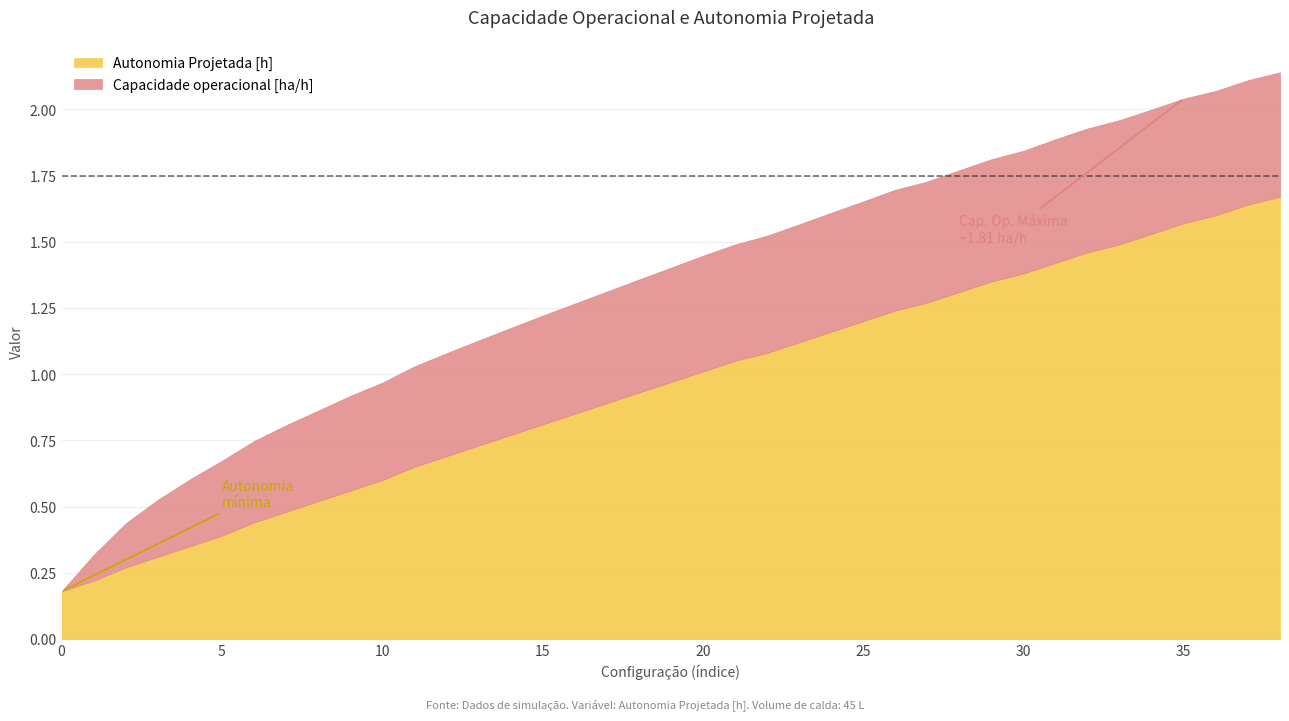

True or false: Autonomia Projetada [h] has a value of 0.5 at 7.

True